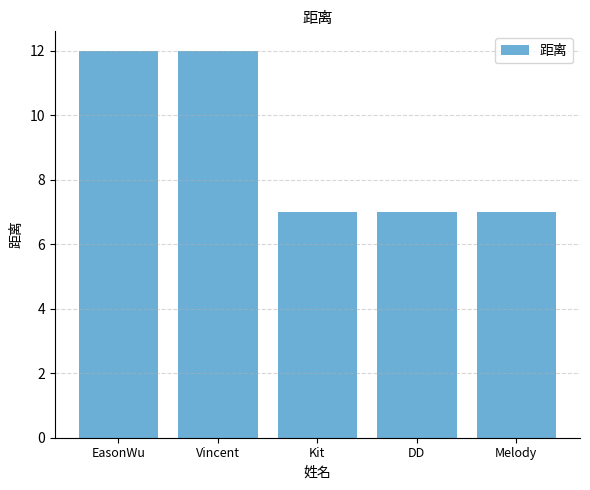

What is the minimum value shown in the chart?

7